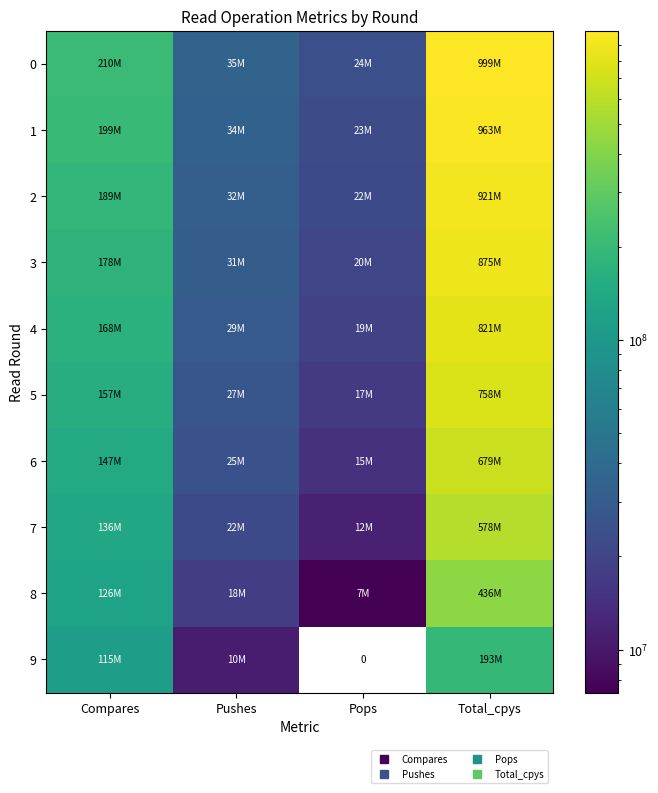

How many data points in 1 are above 199228240?

1